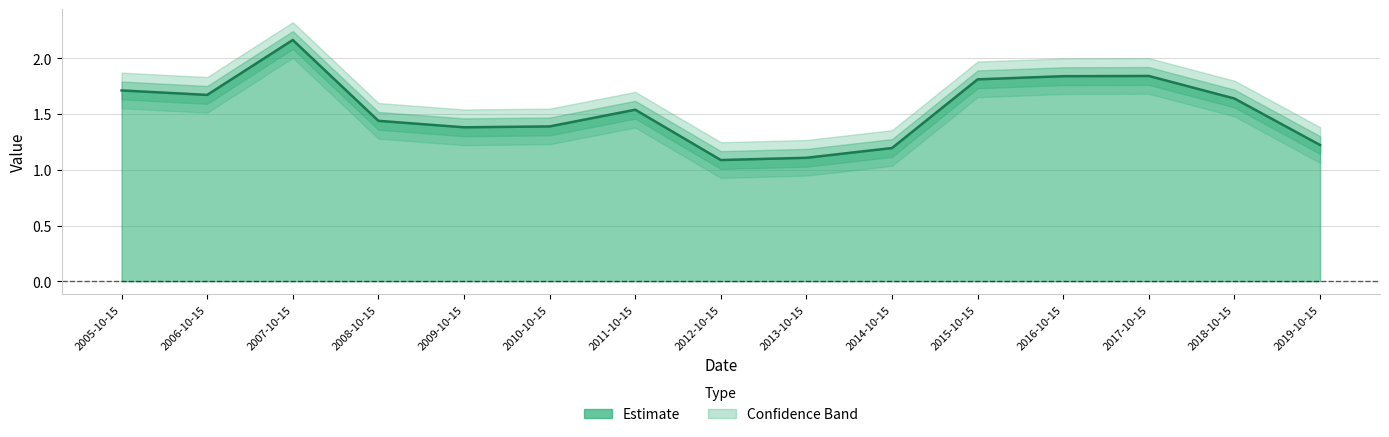

Reading left to right, transcribe all the data shown in this chart.

1.7	1.7	2.2	1.4	1.4	1.4	1.5	1.1	1.1	1.2	1.8	1.8	1.8	1.6	1.2